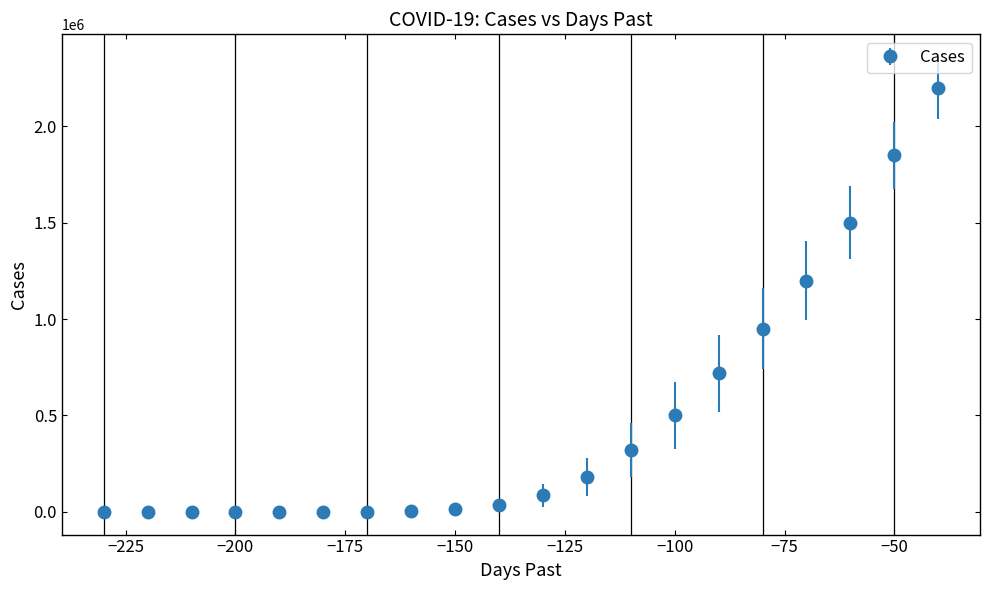

What is the greatest value displayed?

2200000